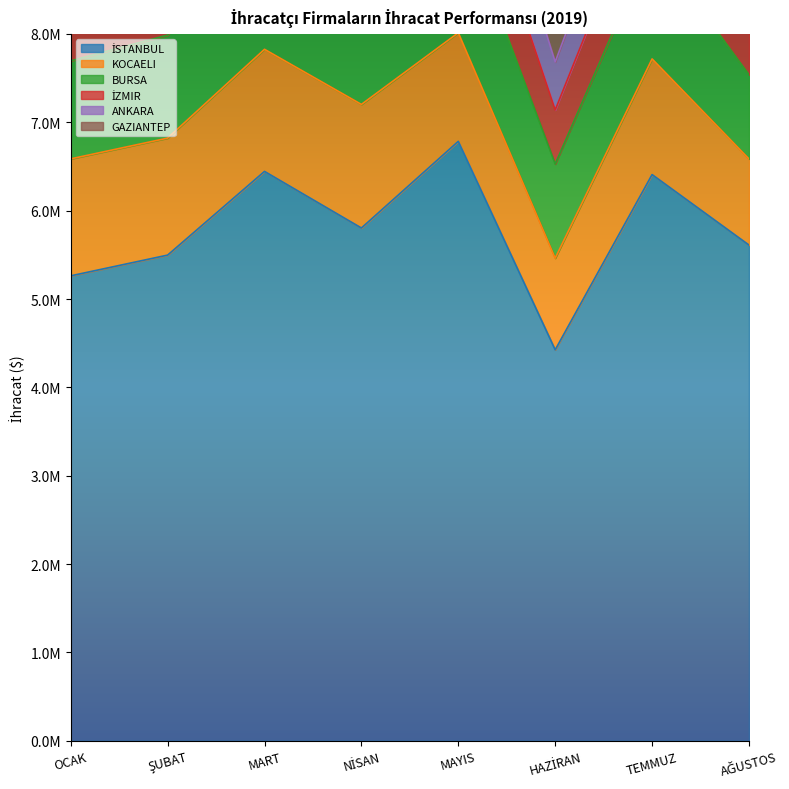

Where is the first local maximum for KOCAELI?

NİSAN